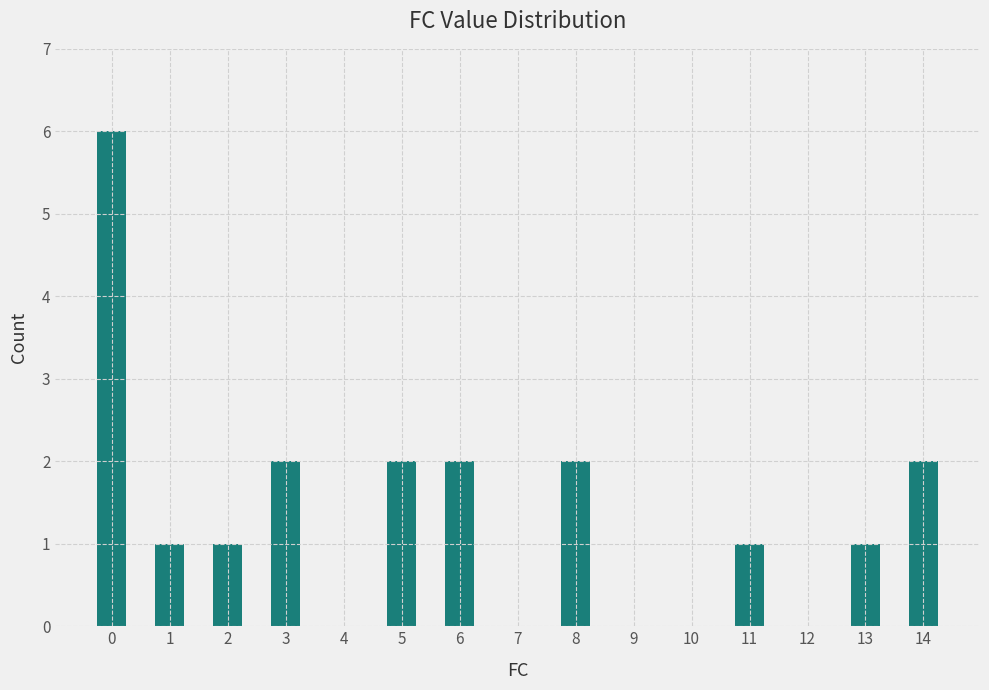

What is the sum of all values?

20